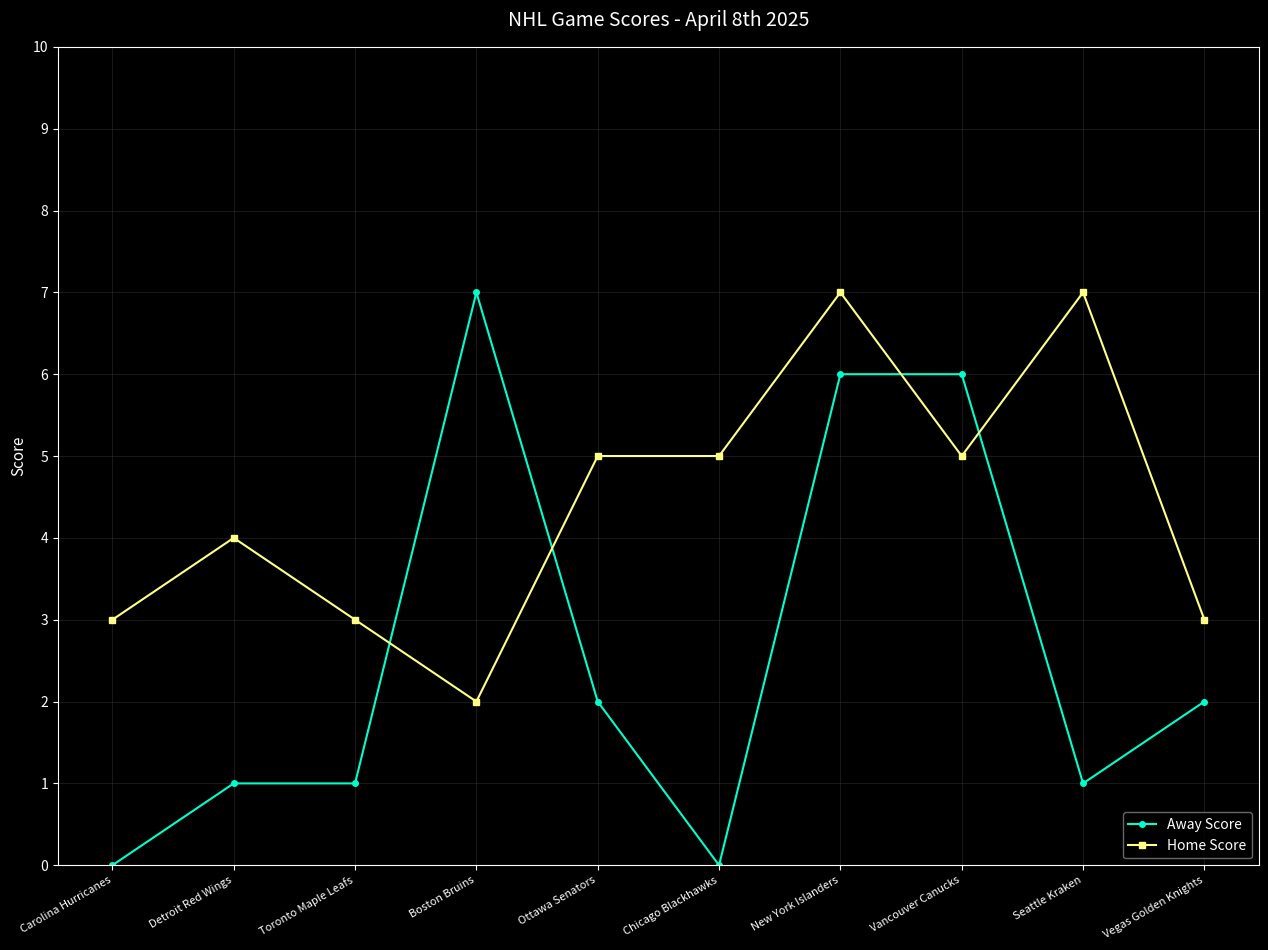

What is the label of the 9th point from the right?

Detroit Red Wings